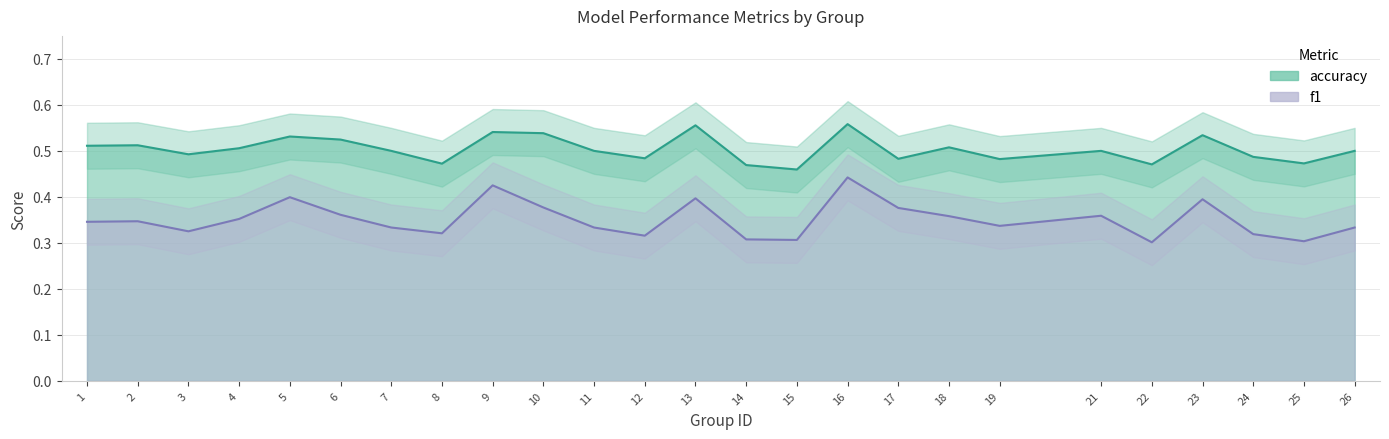

Reading right to left, list all the values displayed in this chart.

f1: 0.3	0.3	0.3	0.4	0.3	0.4	0.3	0.4	0.4	0.4	0.3	0.3	0.4	0.3	0.3	0.4	0.4	0.3	0.3	0.4	0.4	0.4	0.3	0.3	0.3
accuracy: 0.5	0.5	0.5	0.5	0.5	0.5	0.5	0.5	0.5	0.6	0.5	0.5	0.6	0.5	0.5	0.5	0.5	0.5	0.5	0.5	0.5	0.5	0.5	0.5	0.5